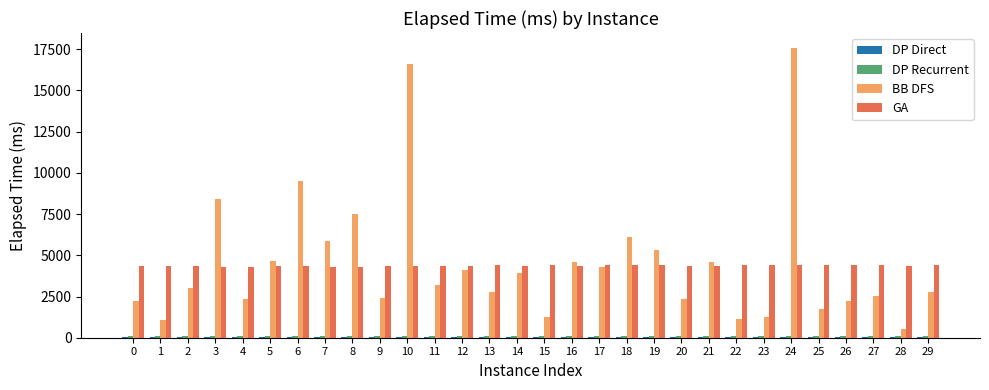

Between 2 and 16, which series saw the biggest shift?

BB DFS